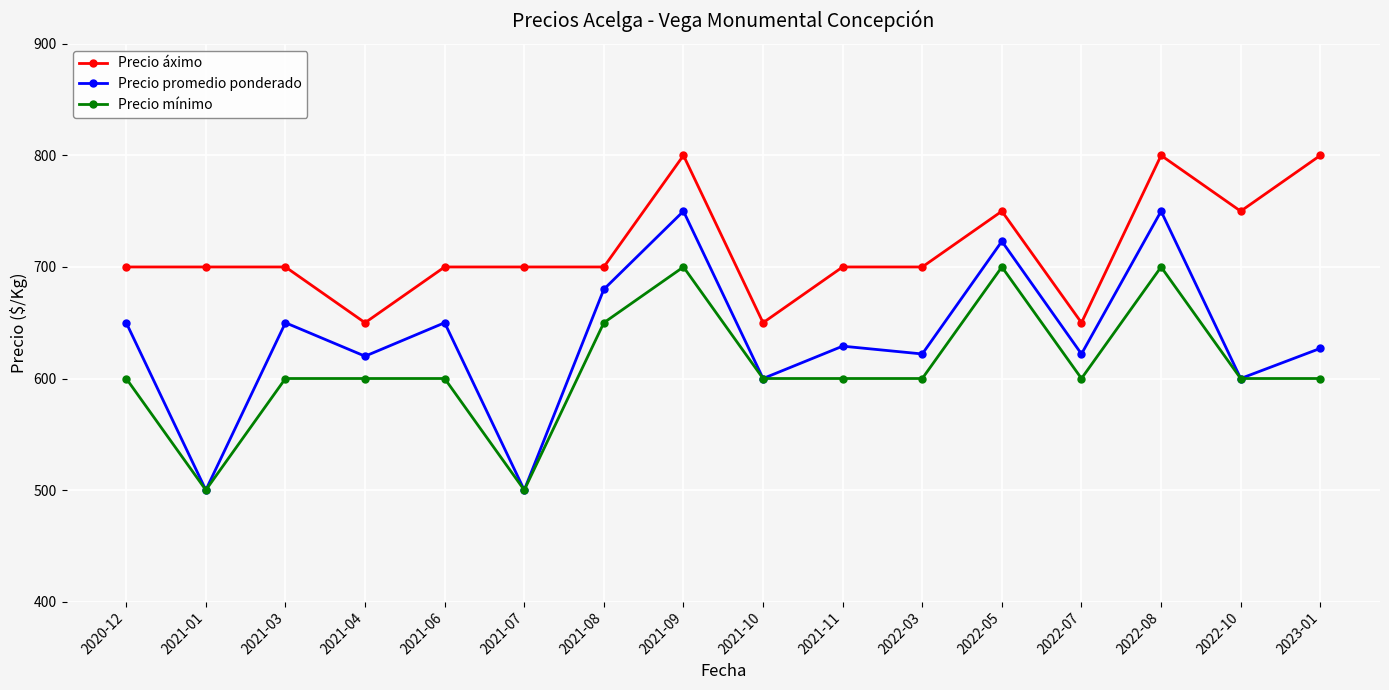

Reading left to right, extract all data points from this chart.

Precio áximo: 2020-12=700	2021-01=700	2021-03=700	2021-04=650	2021-06=700	2021-07=700	2021-08=700	2021-09=800	2021-10=650	2021-11=700	2022-03=700	2022-05=750	2022-07=650	2022-08=800	2022-10=750	2023-01=800
Precio promedio ponderado: 2020-12=650	2021-01=500	2021-03=650	2021-04=620	2021-06=650	2021-07=500	2021-08=680	2021-09=750	2021-10=600	2021-11=629	2022-03=622	2022-05=723	2022-07=622	2022-08=750	2022-10=600	2023-01=627
Precio mínimo: 2020-12=600	2021-01=500	2021-03=600	2021-04=600	2021-06=600	2021-07=500	2021-08=650	2021-09=700	2021-10=600	2021-11=600	2022-03=600	2022-05=700	2022-07=600	2022-08=700	2022-10=600	2023-01=600